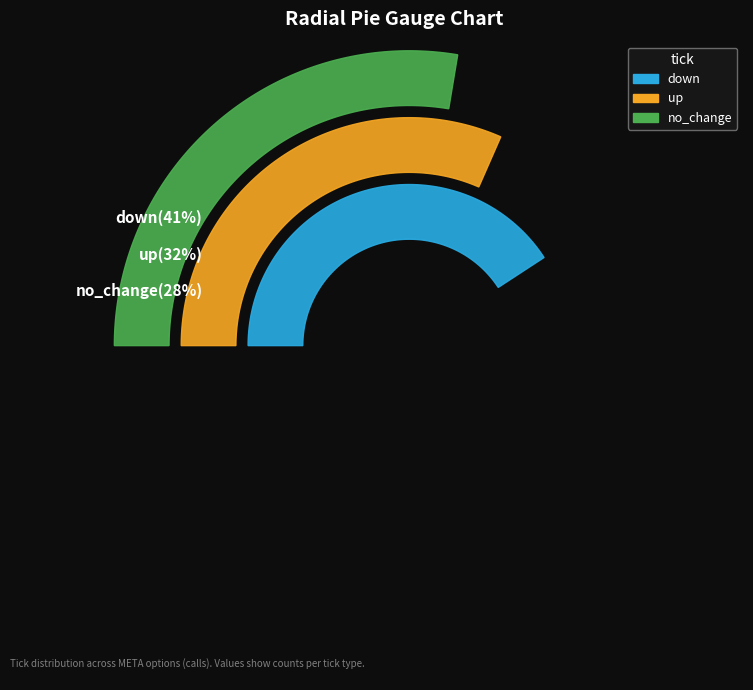

What percentage is the no_change slice, to the nearest percent?

28%